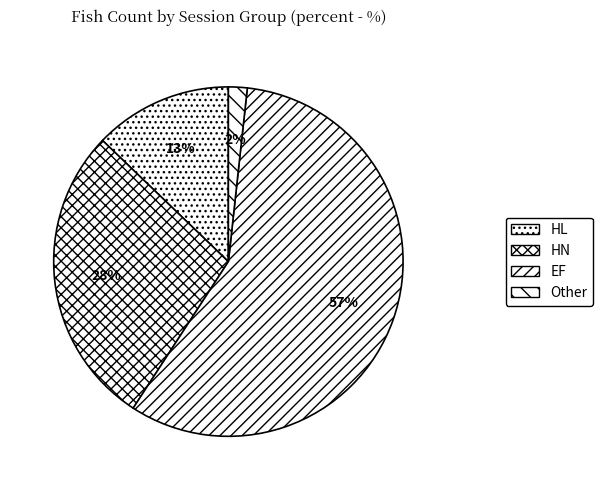

Count the number of slices in the pie.

4